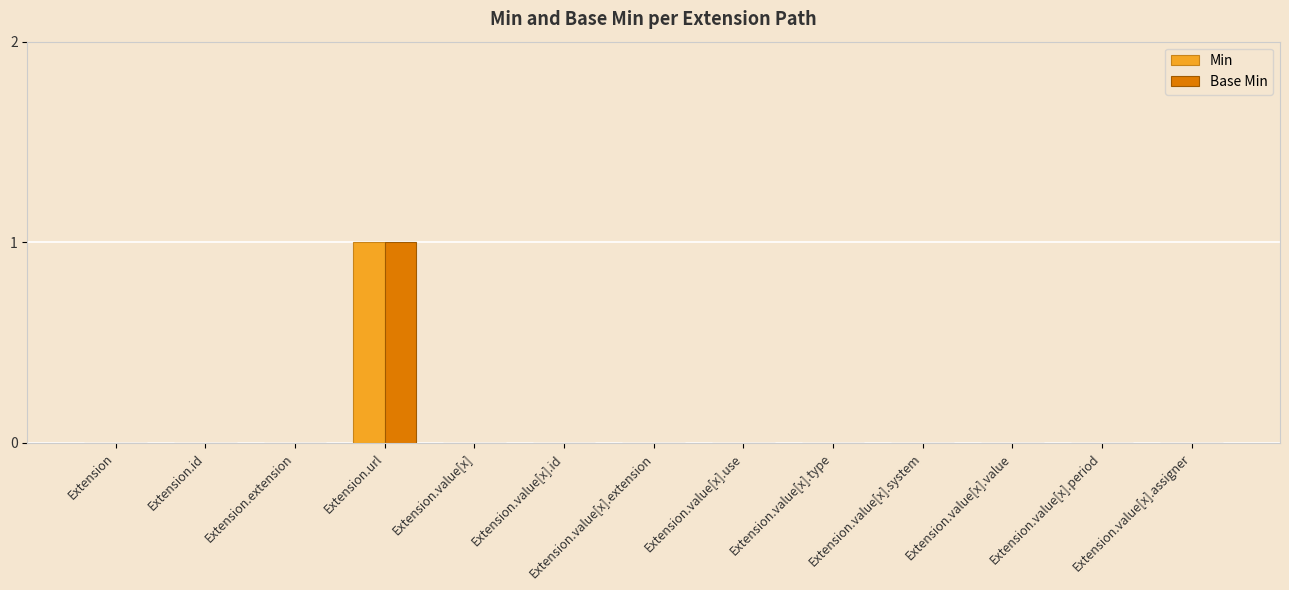

At which category is the sum across all series the highest?

Extension.url